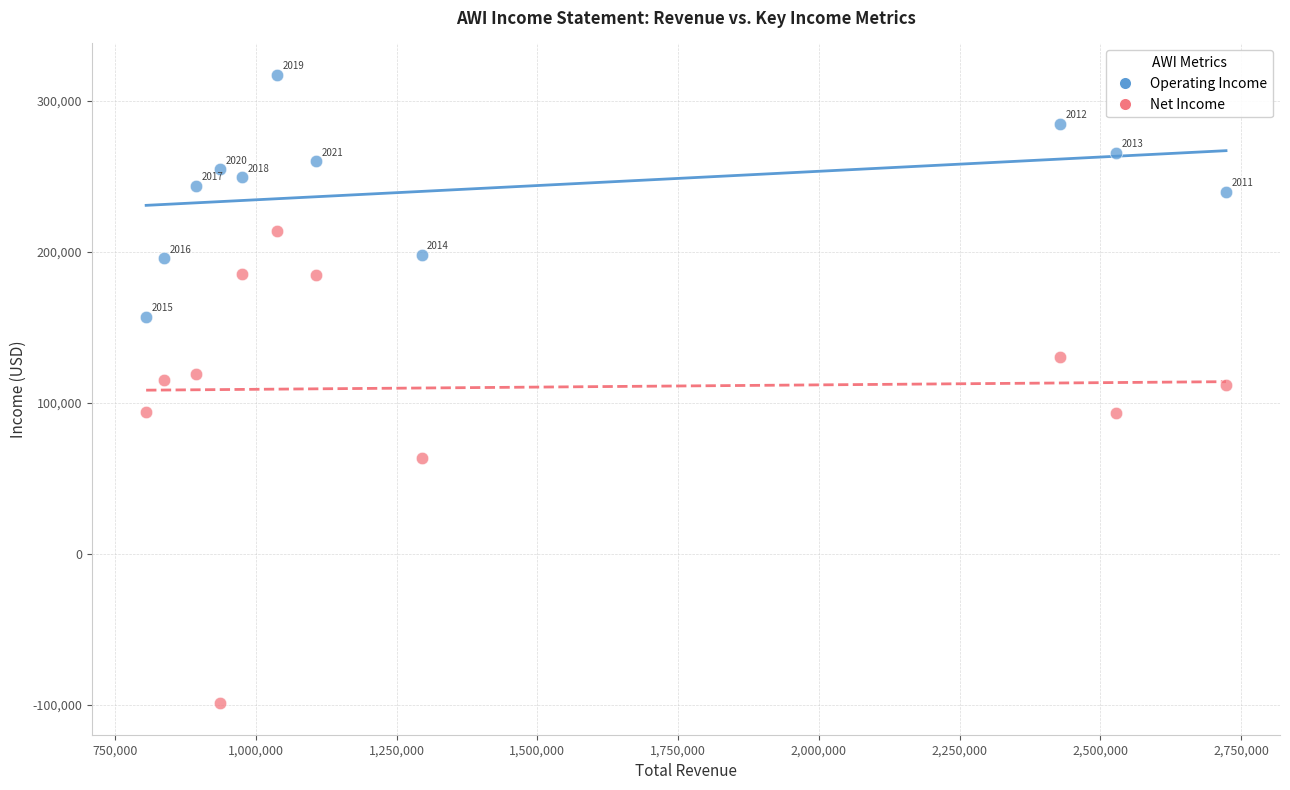

In the Operating Income series, what Y value is closest to 237200?

239800